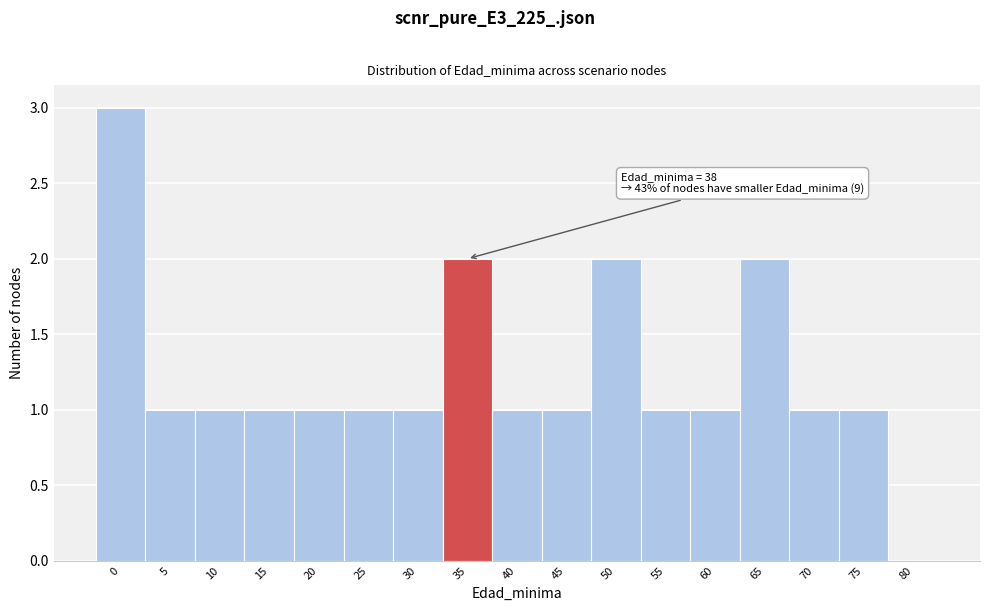

Reading left to right, extract all data points from this chart.

0=3	5=1	10=1	15=1	20=1	25=1	30=1	35=2	40=1	45=1	50=2	55=1	60=1	65=2	70=1	75=1	80=0